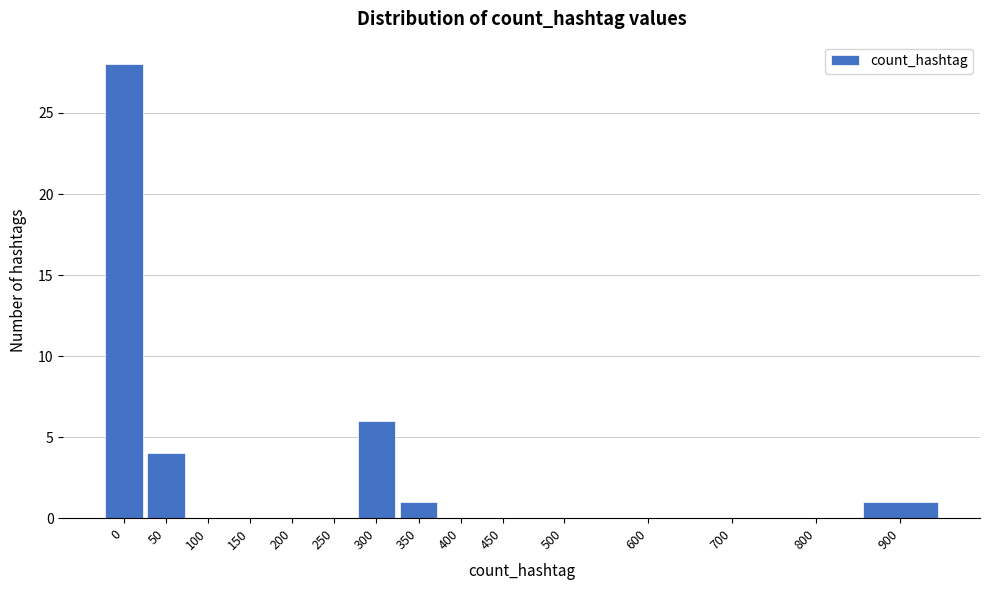

Reading right to left, extract all data points from this chart.

900=1	800=0	700=0	600=0	500=0	450=0	400=0	350=1	300=6	250=0	200=0	150=0	100=0	50=4	0=28